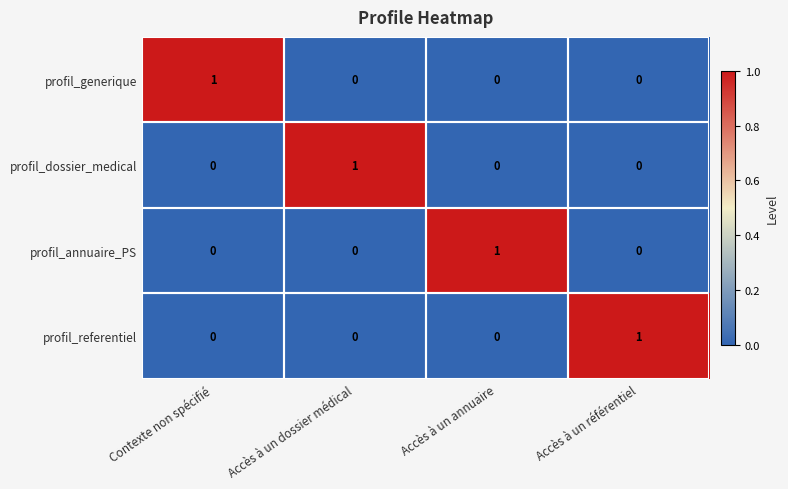

Is it true that profil_dossier_medical equals 0 at Accès à un référentiel?

True